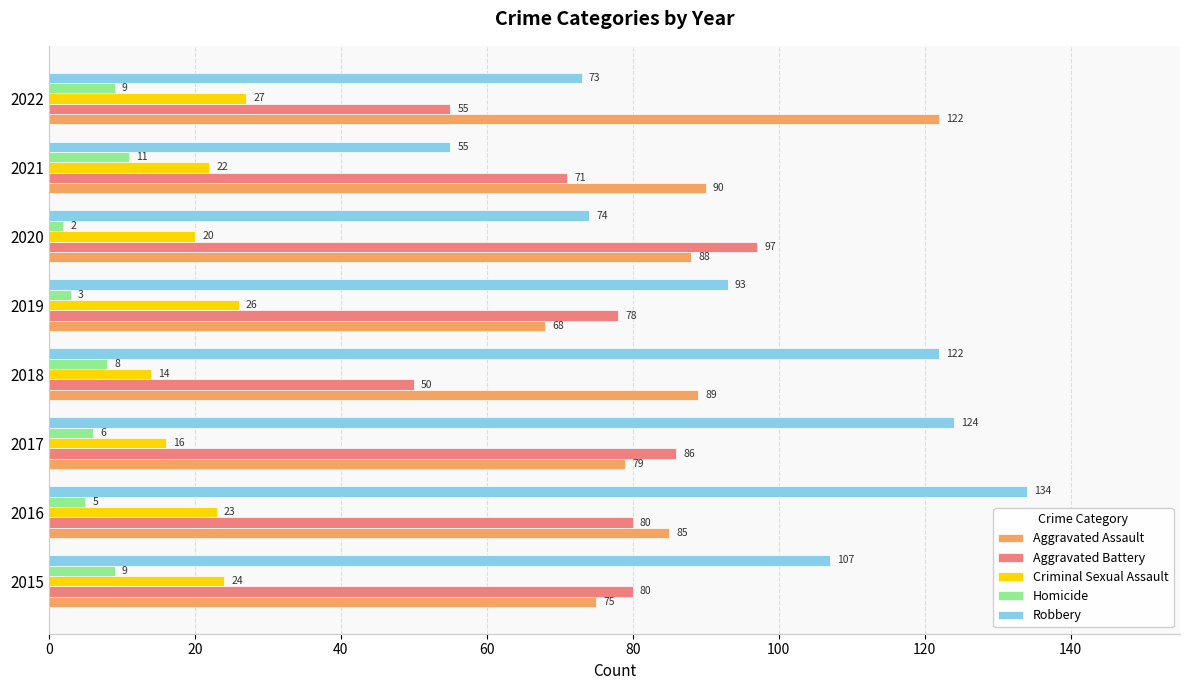

Which series changed the most between 2017 and 2020?

Robbery